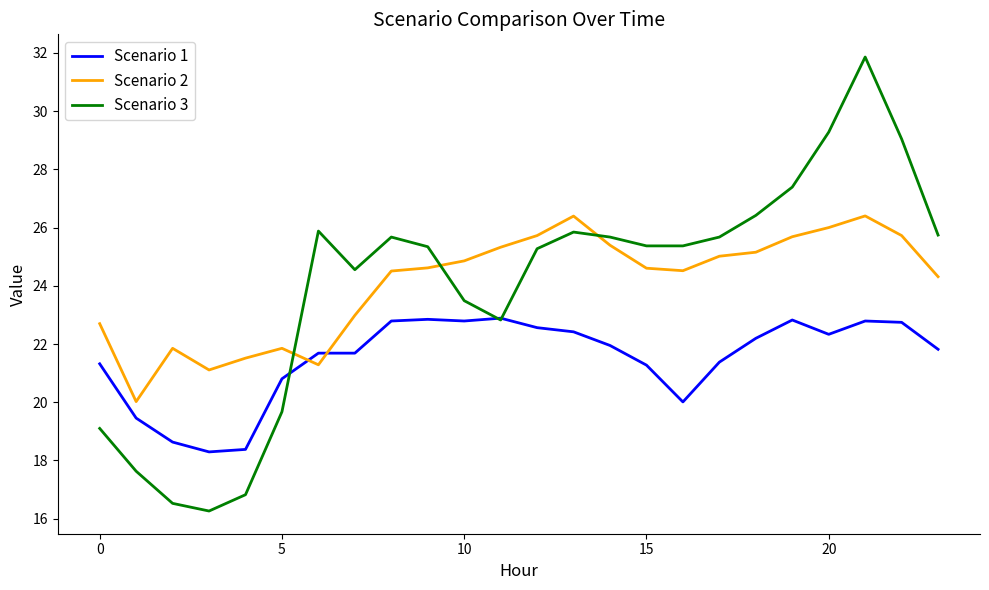

List the series in order of their peak value, highest first.

Scenario 3, Scenario 2, Scenario 1